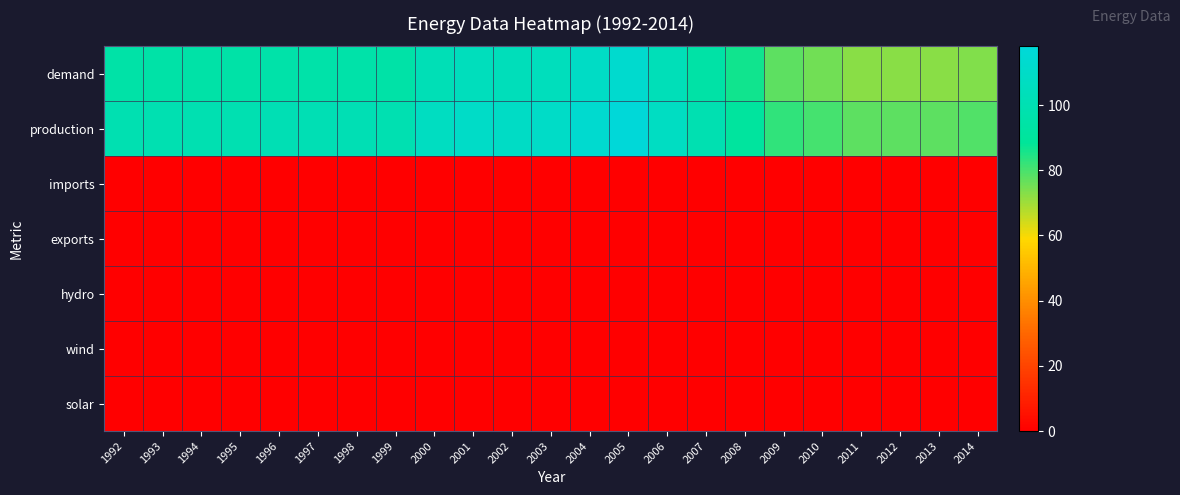

Reading left to right, extract all data points from this chart.

demand: 1992=95.0	1993=95.0	1994=95.0	1995=95.0	1996=96.0	1997=96.0	1998=96.0	1999=95.0	2000=102.0	2001=105.0	2002=104.0	2003=105.0	2004=109.0	2005=113.0	2006=103.0	2007=94.6	2008=86.2	2009=77.8	2010=75.4	2011=72.5	2012=72.5	2013=72.5	2014=73.7
production: 1992=100.0	1993=100.0	1994=100.0	1995=100.0	1996=101.0	1997=101.0	1998=101.0	1999=100.0	2000=107.0	2001=110.0	2002=109.0	2003=110.0	2004=113.6	2005=118.0	2006=107.6	2007=99.6	2008=91.2	2009=82.8	2010=80.4	2011=77.5	2012=77.5	2013=77.5	2014=79.0
imports: 1992=0.0	1993=0.0	1994=0.0	1995=0.0	1996=0.0	1997=0.0	1998=0.0	1999=0.0	2000=0.0	2001=0.0	2002=0.0	2003=0.0	2004=0.0	2005=0.0	2006=0.0	2007=0.0	2008=0.0	2009=0.0	2010=0.0	2011=0.0	2012=0.0	2013=0.0	2014=0.0
exports: 1992=0.0	1993=0.0	1994=0.0	1995=0.0	1996=0.0	1997=0.0	1998=0.0	1999=0.0	2000=0.0	2001=0.0	2002=0.0	2003=0.0	2004=0.0	2005=0.0	2006=0.0	2007=0.0	2008=0.0	2009=0.0	2010=0.0	2011=0.0	2012=0.0	2013=0.0	2014=0.0
hydro: 1992=0.0	1993=0.0	1994=0.0	1995=0.0	1996=0.0	1997=0.0	1998=0.0	1999=0.0	2000=0.0	2001=0.0	2002=0.0	2003=0.0	2004=0.0	2005=0.0	2006=0.0	2007=0.0	2008=0.0	2009=0.0	2010=0.0	2011=0.0	2012=0.0	2013=0.0	2014=0.0
wind: 1992=0.0	1993=0.0	1994=0.0	1995=0.0	1996=0.0	1997=0.0	1998=0.0	1999=0.0	2000=0.0	2001=0.0	2002=0.0	2003=0.0	2004=0.0	2005=0.0	2006=0.0	2007=0.0	2008=0.0	2009=0.0	2010=0.0	2011=0.0	2012=0.0	2013=0.0	2014=0.0
solar: 1992=0.0	1993=0.0	1994=0.0	1995=0.0	1996=0.0	1997=0.0	1998=0.0	1999=0.0	2000=0.0	2001=0.0	2002=0.0	2003=0.0	2004=0.0	2005=0.0	2006=0.0	2007=0.0	2008=0.0	2009=0.0	2010=0.0	2011=0.0	2012=0.0	2013=0.0	2014=0.0